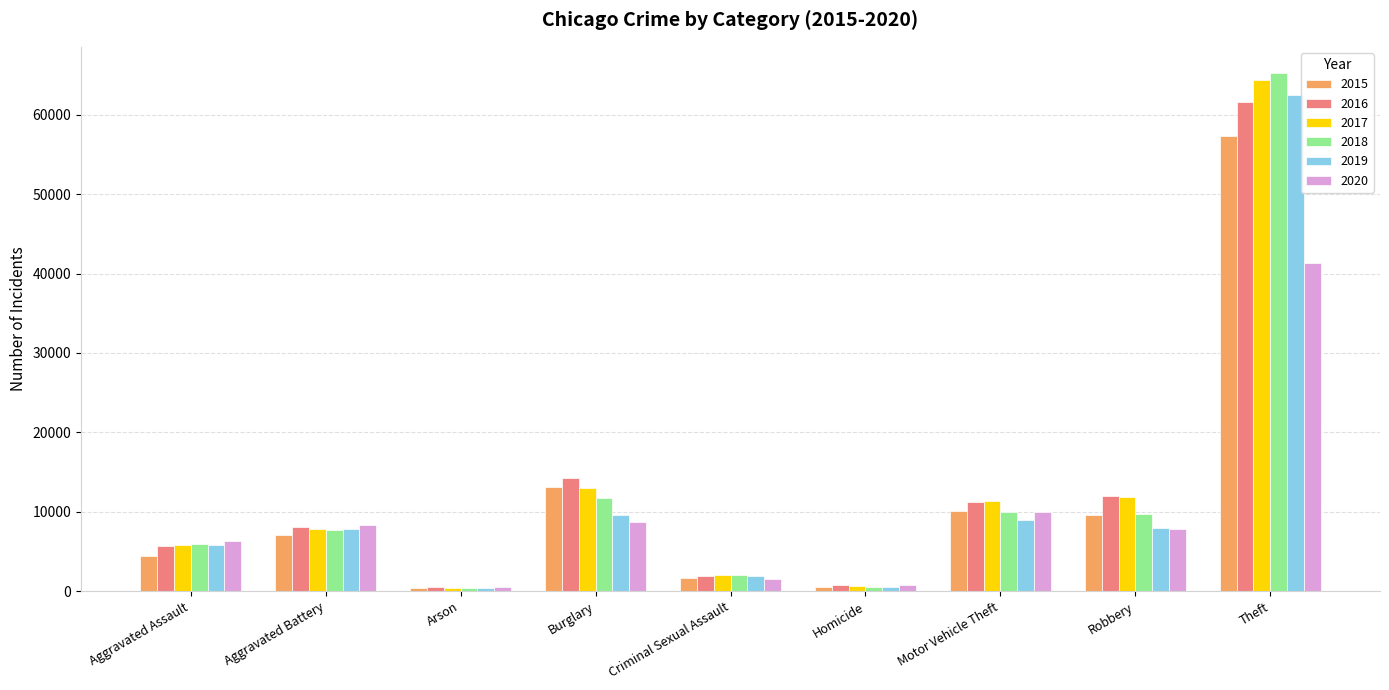

What is the spread (max minus min) of values at Criminal Sexual Assault?

549